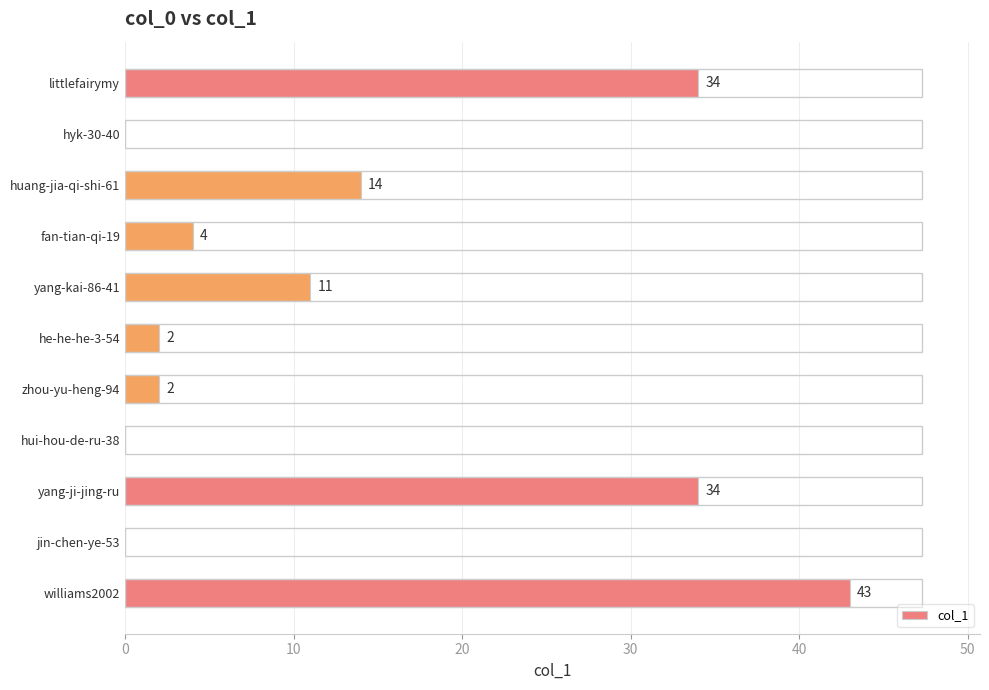

Are the bars horizontal?

Yes